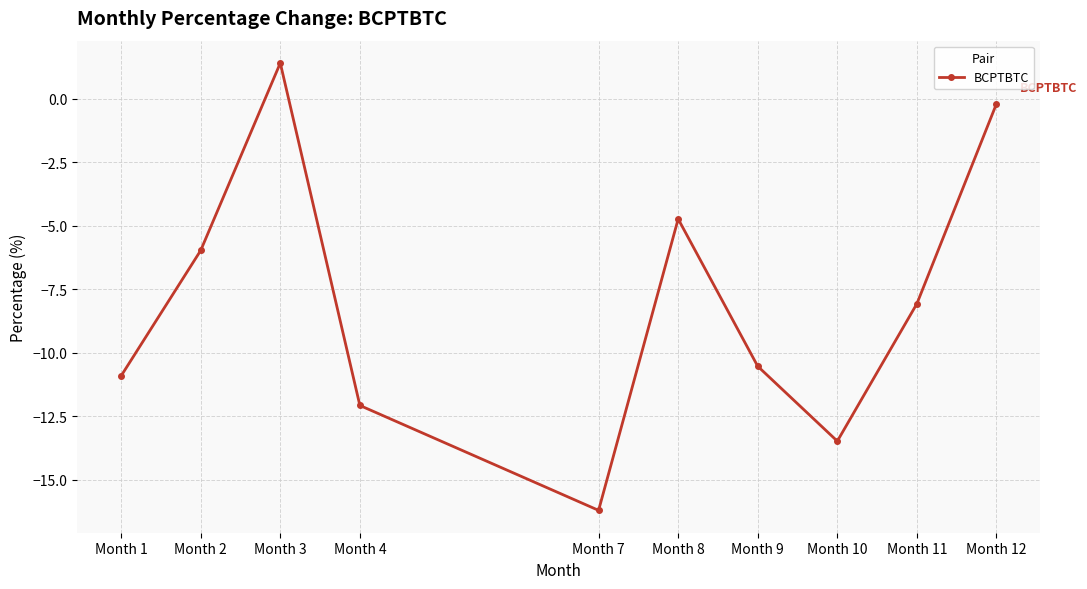

Is it true that the value at Month 12 is -0.2?

True